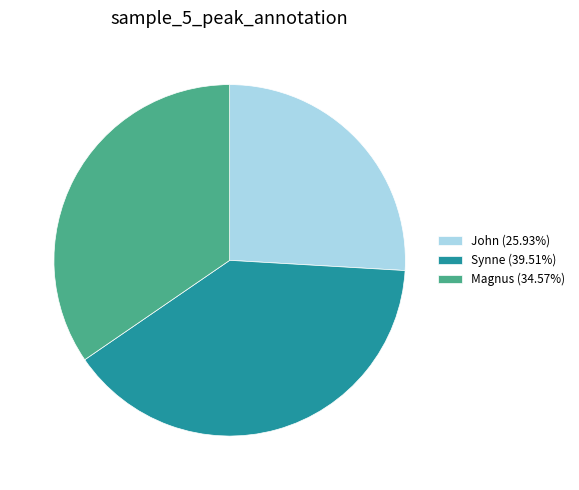

Approximately how many times larger is the value at Synne compared to John?

1.5